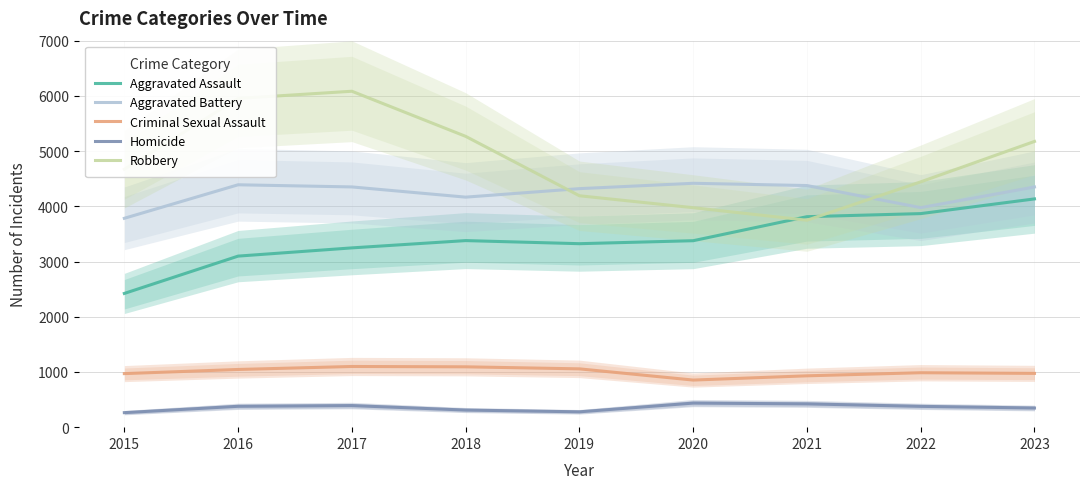

What is the difference between the maximum and second lowest values in the Homicide series?

158